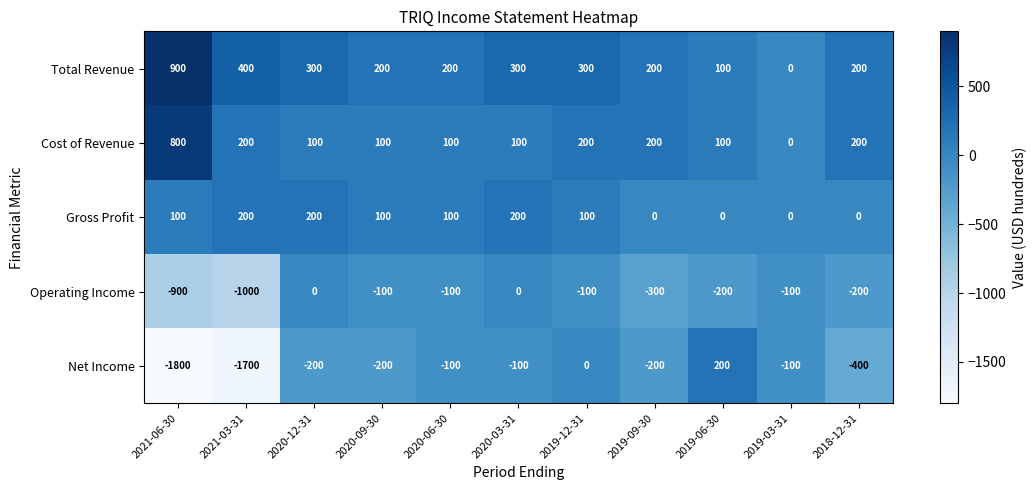

What is the sum of all Total Revenue values?

3100